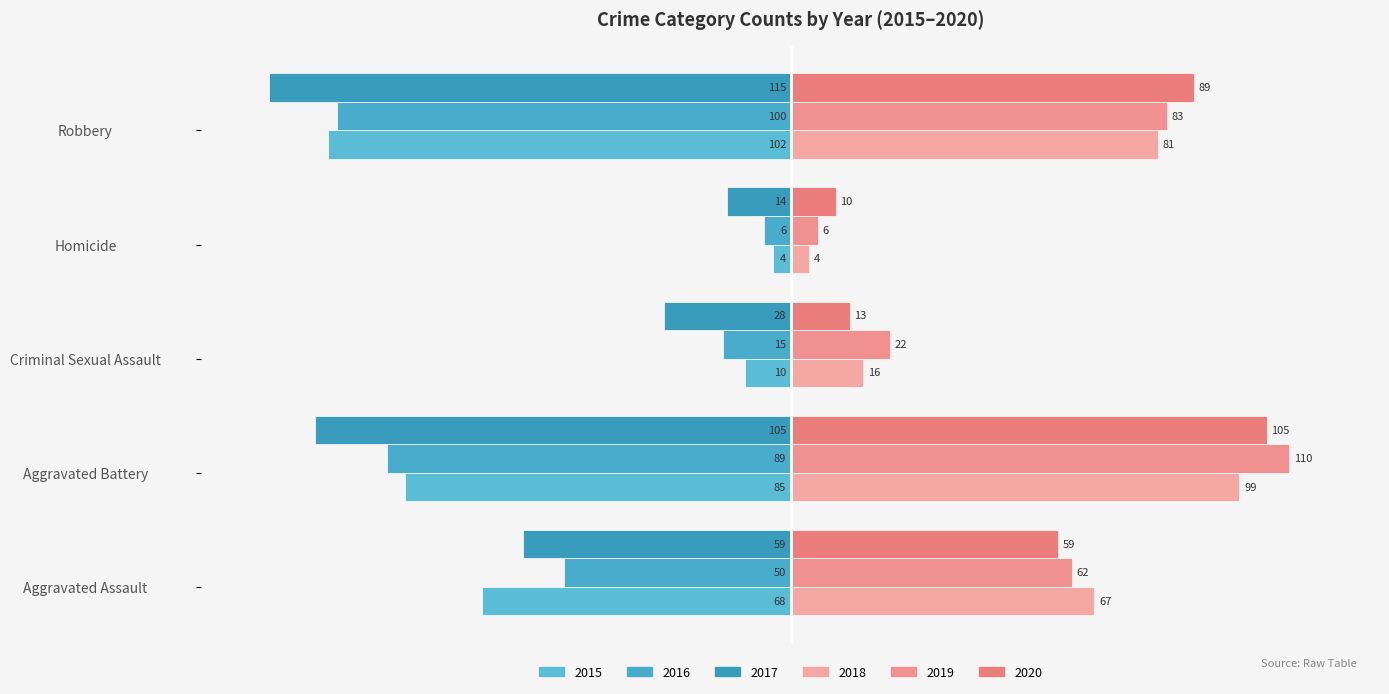

How many values in the 2019 series are below 62?

2